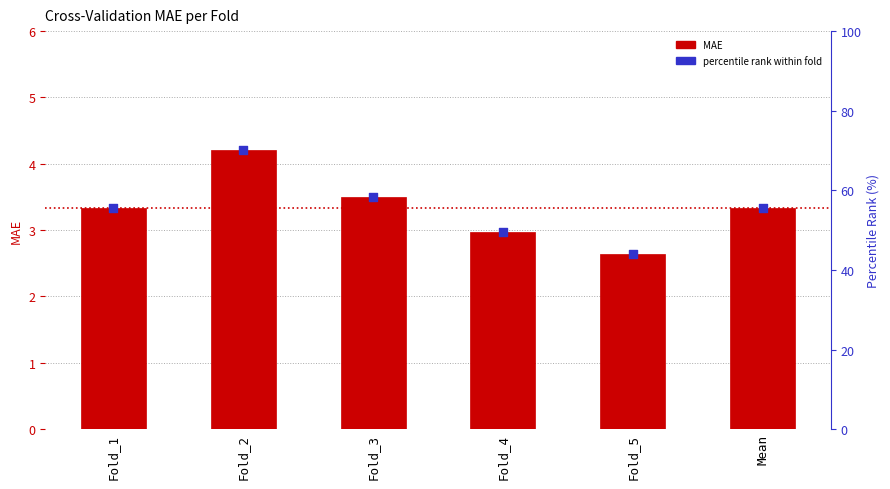

What is the total value across all series at Fold_2?

8.4